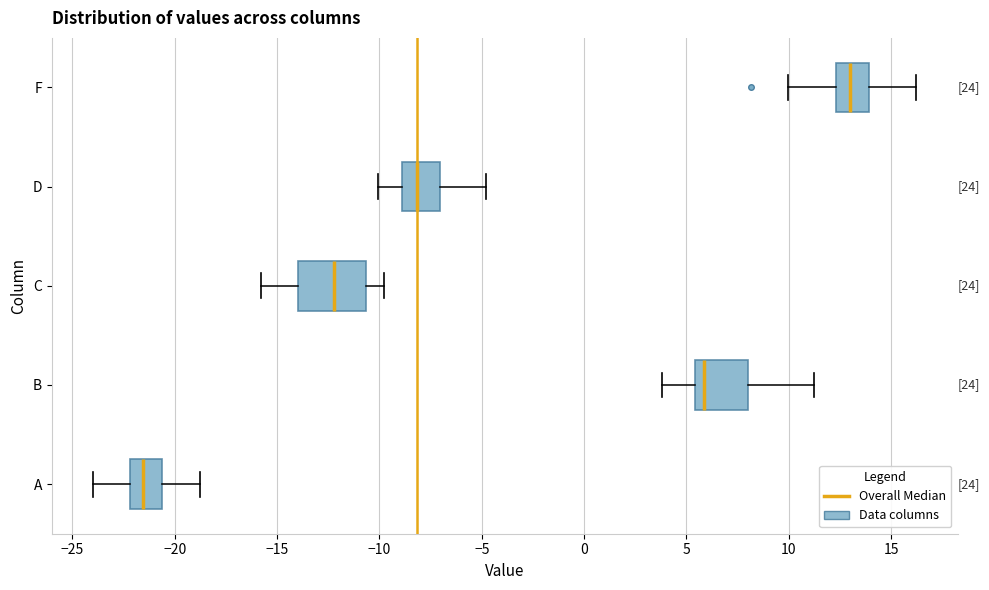

Comparing the boxes themselves (not the whiskers), which one is the widest?

C